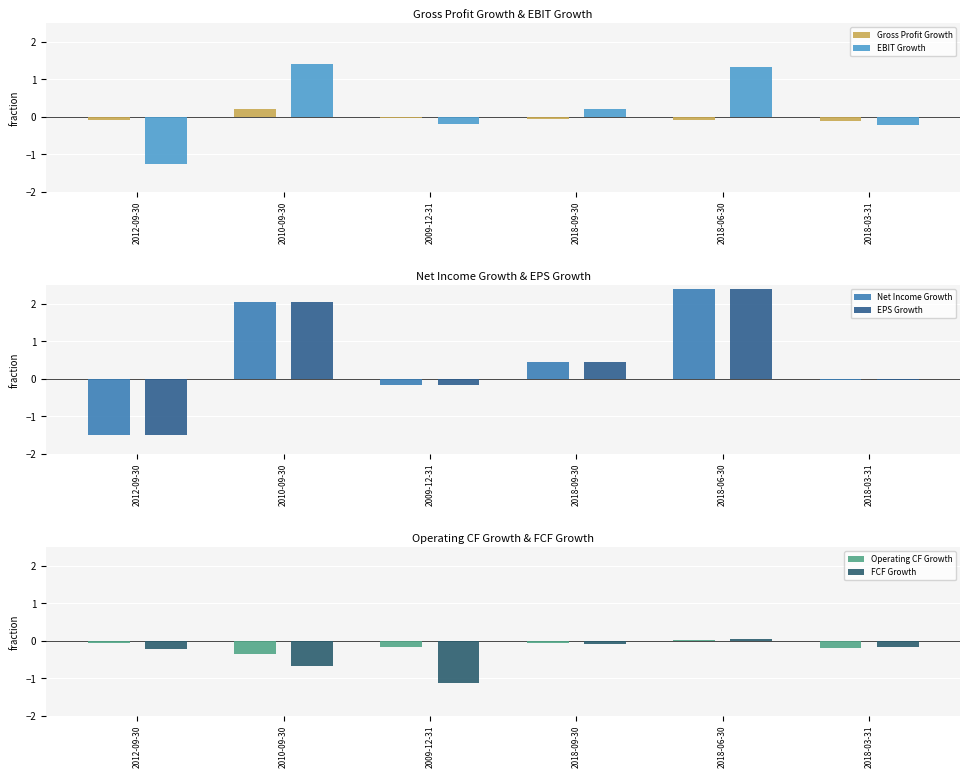

At which category is the sum across all series the highest?

2018-06-30